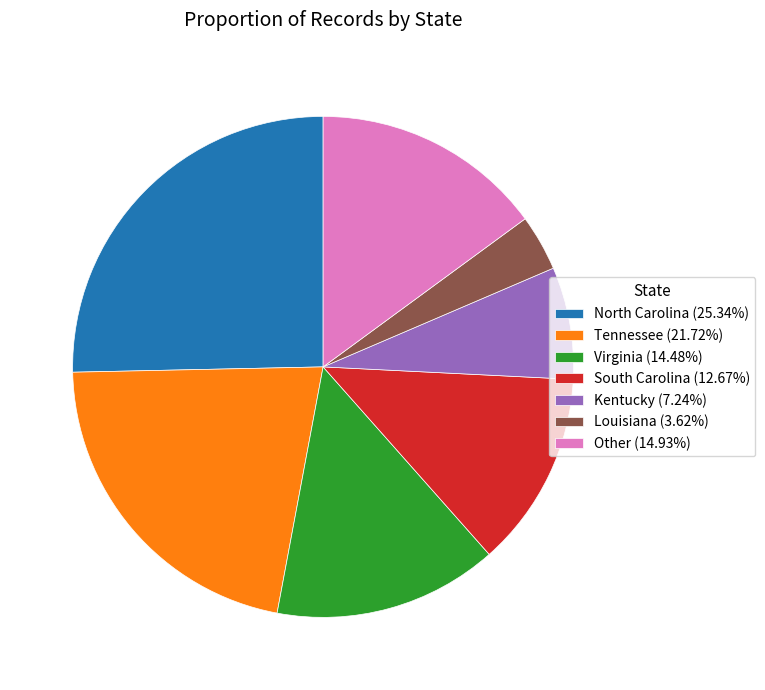

Does South Carolina (12.67%) represent more than half of the total?

No